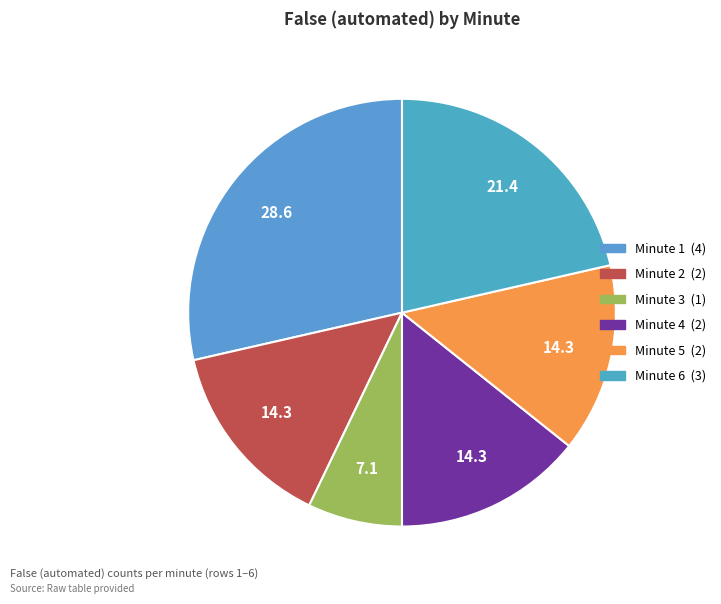

Rank the categories by value from lowest to highest.

3, 2, 4, 5, 6, 1